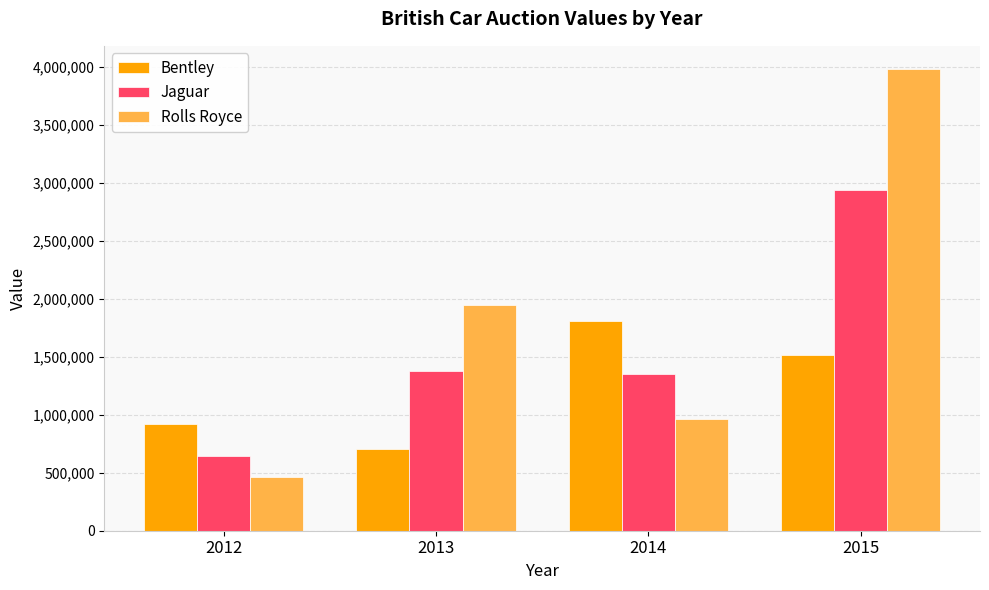

At how many categories does at least one series exceed 3231077?

1